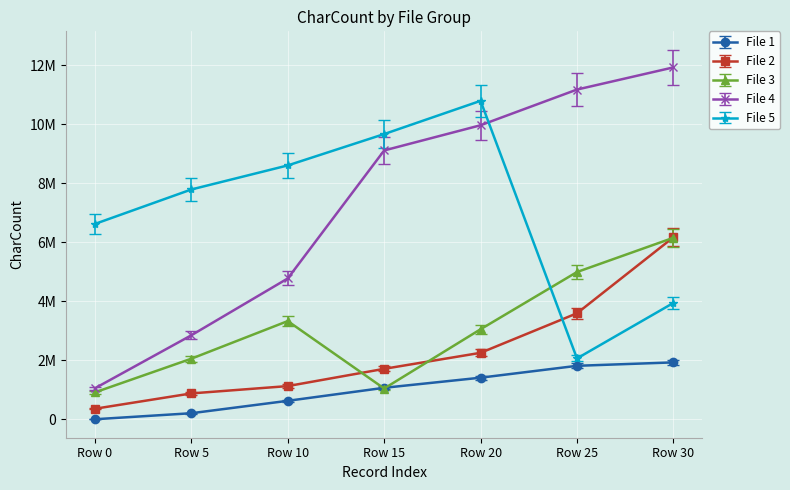

What are all the series names shown in the legend?

File 1, File 2, File 3, File 4, File 5